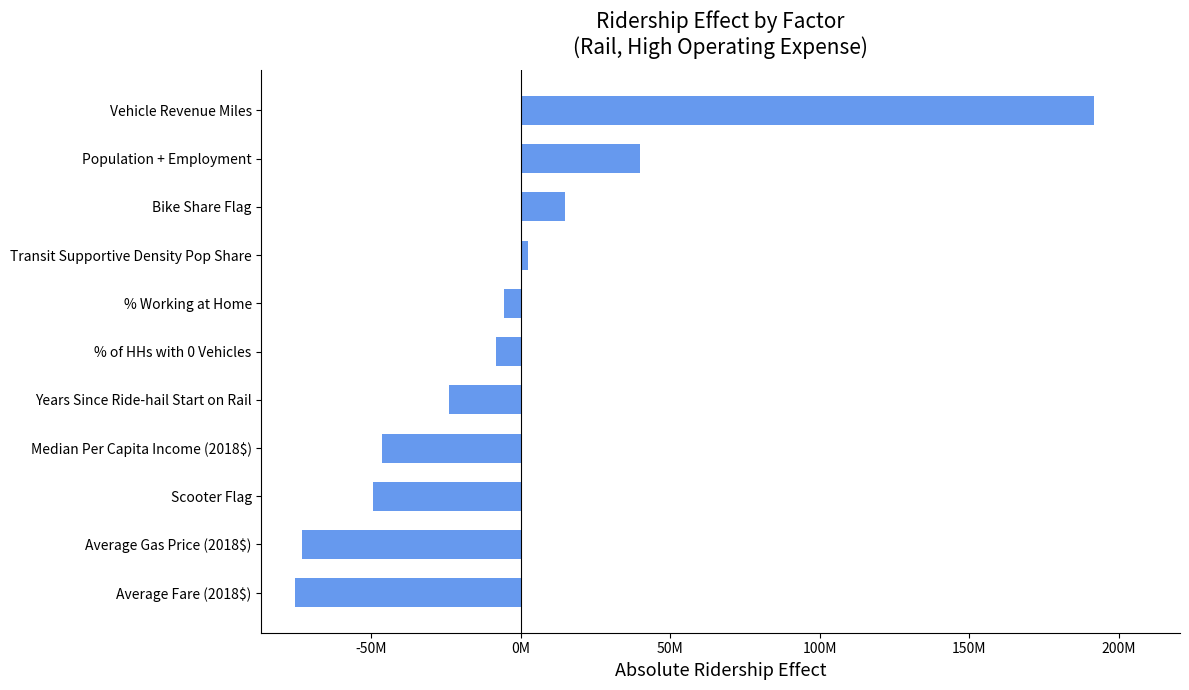

How many distinct data groups are displayed?

1